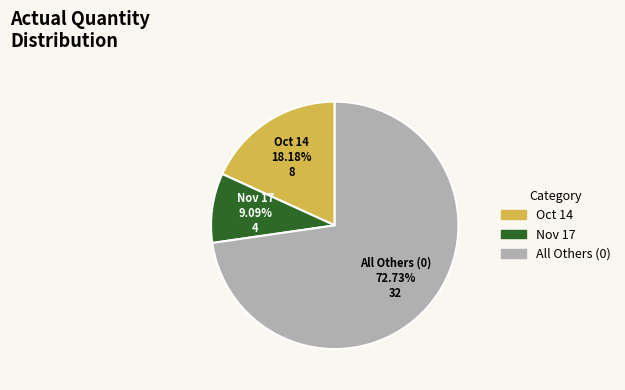

Does Nov 17 account for over 50% of the chart?

No